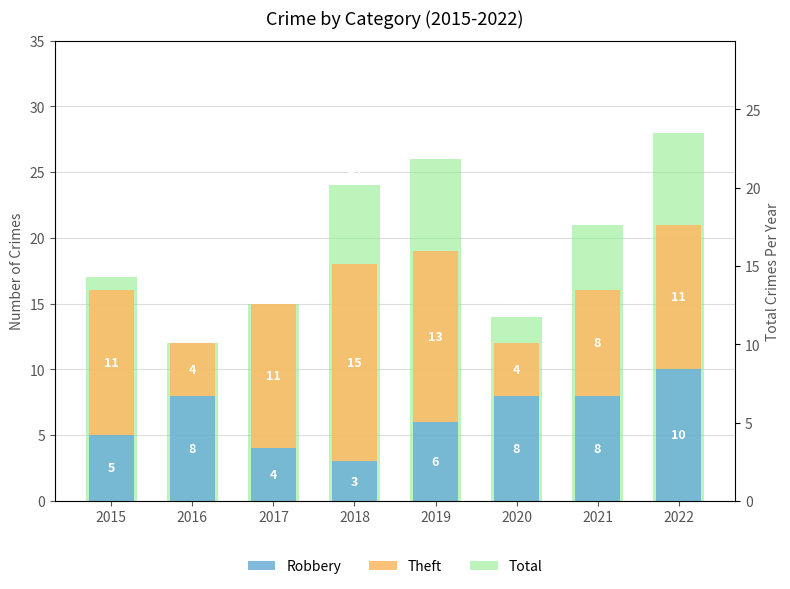

Reading left to right, transcribe all the data shown in this chart.

Robbery: 2015=5	2016=8	2017=4	2018=3	2019=6	2020=8	2021=8	2022=10
Theft: 2015=11	2016=4	2017=11	2018=15	2019=13	2020=4	2021=8	2022=11
Total: 2015=17	2016=12	2017=15	2018=24	2019=26	2020=14	2021=21	2022=28